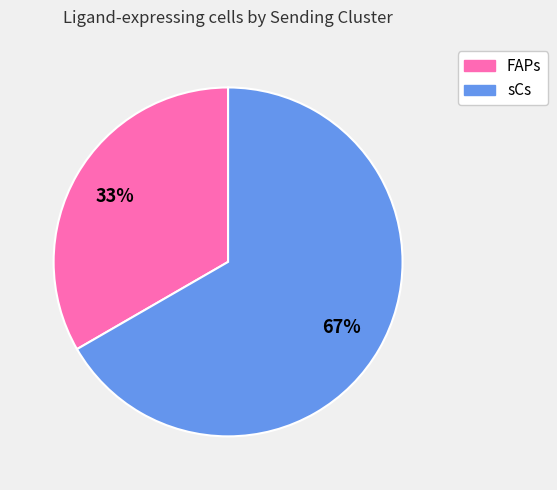

To the nearest percent, what is the average slice percentage?

50%